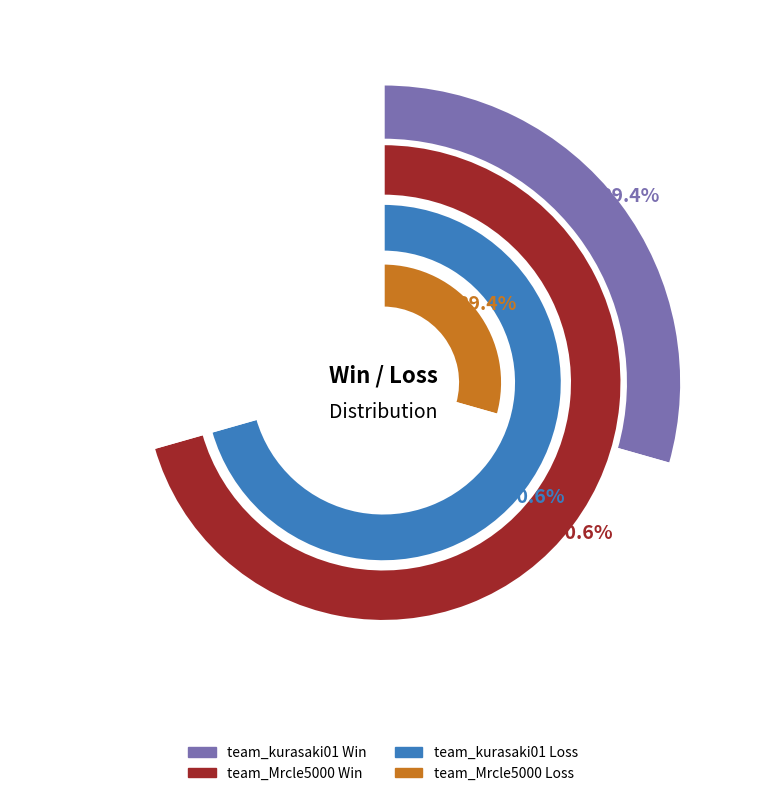

Between team_kurasaki01 and team_Mrcle5000, which series saw the biggest shift?

Win